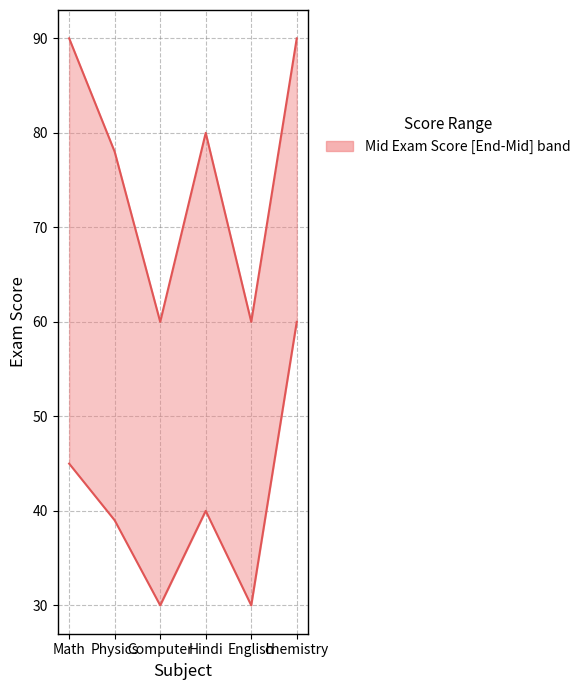

What is the label of the 3rd point from the right?

Hindi